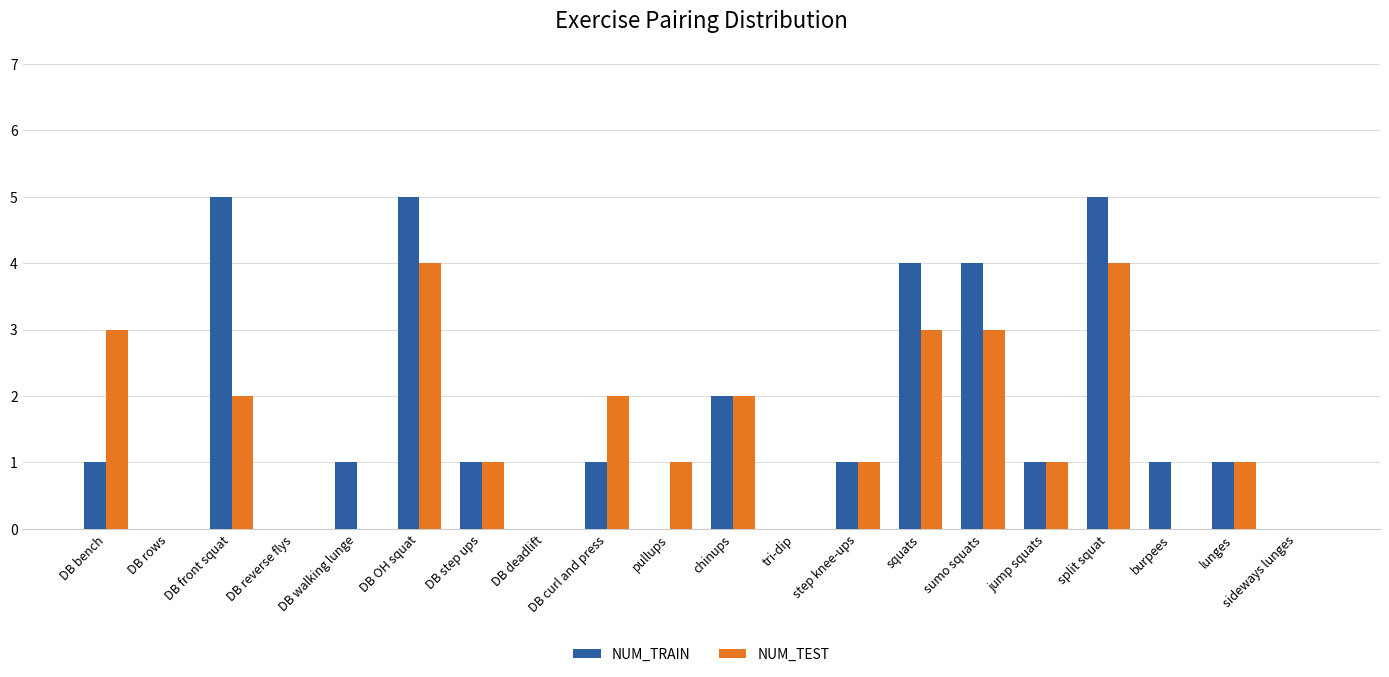

Is the value of NUM_TEST at DB rows greater than the value of NUM_TRAIN at sumo squats?

No